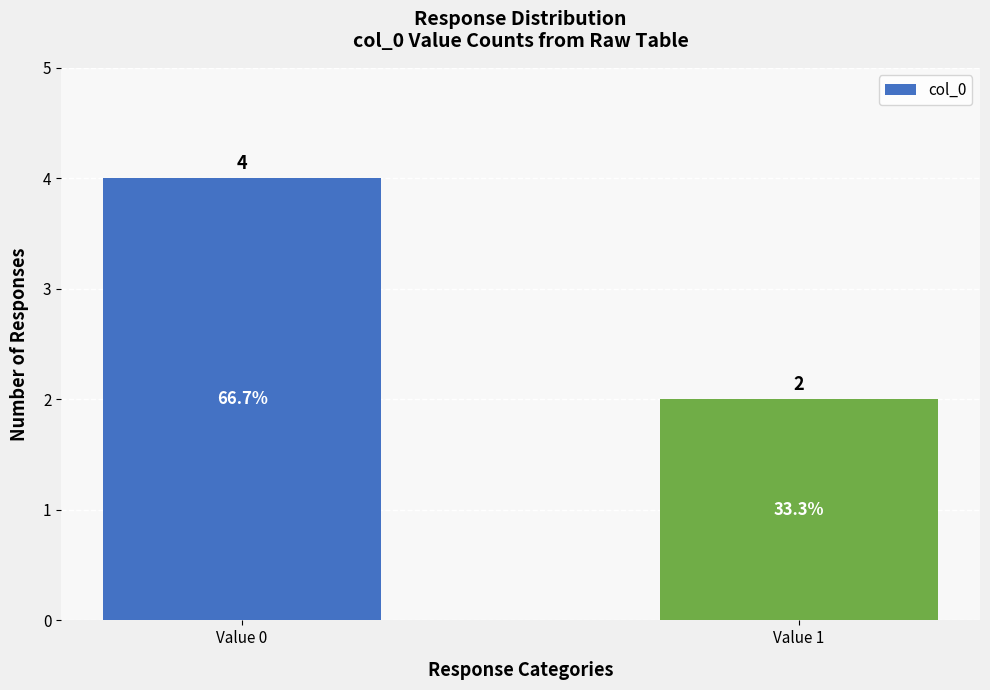

What is the average value?

3